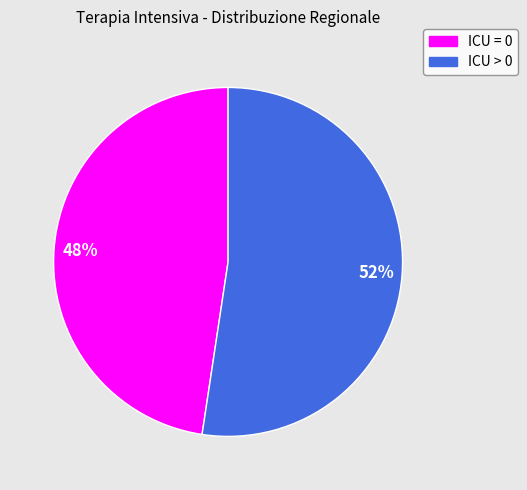

Count the number of slices in the pie.

2